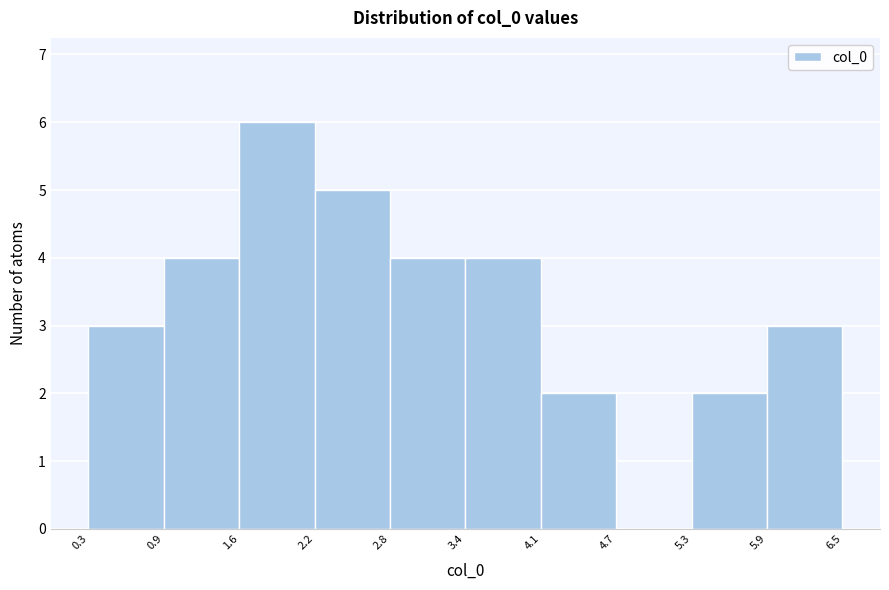

Which range on the x-axis has the tallest bar?

1.6 to 2.2